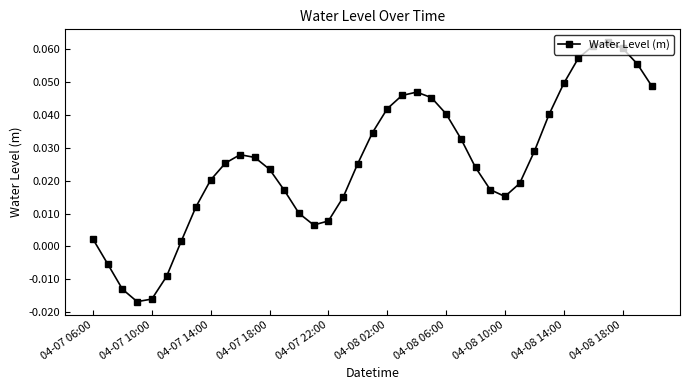

What is the sum of all values?

1.0